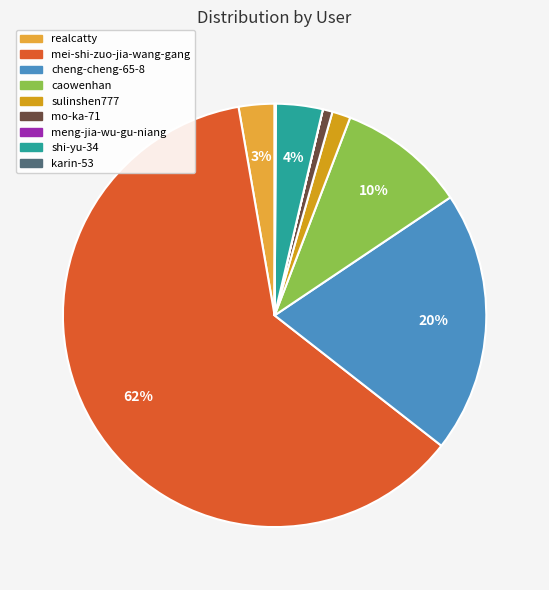

To the nearest percent, what percentage of the pie is shi-yu-34?

4%